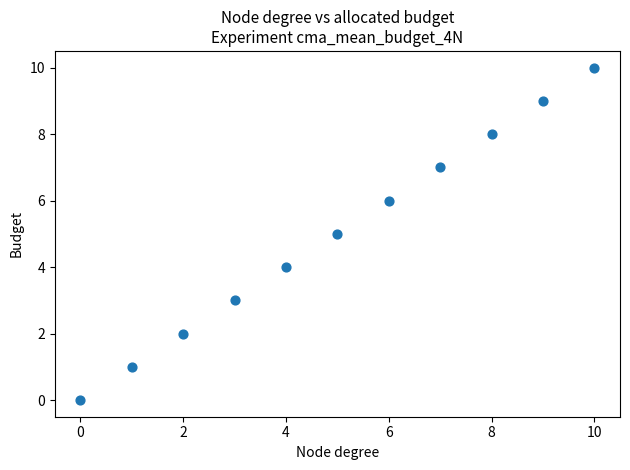

What is the range of Y values (max minus min)?

10